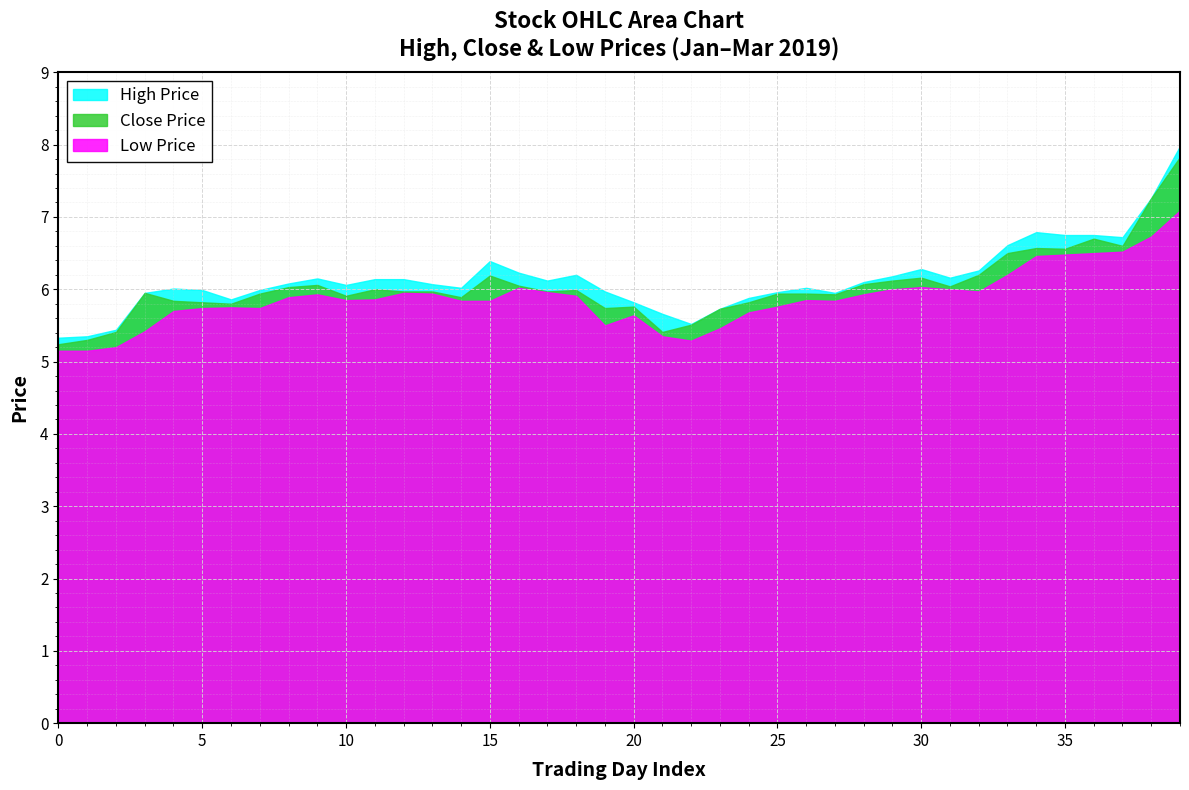

Which series has the largest range (max minus min)?

High Price